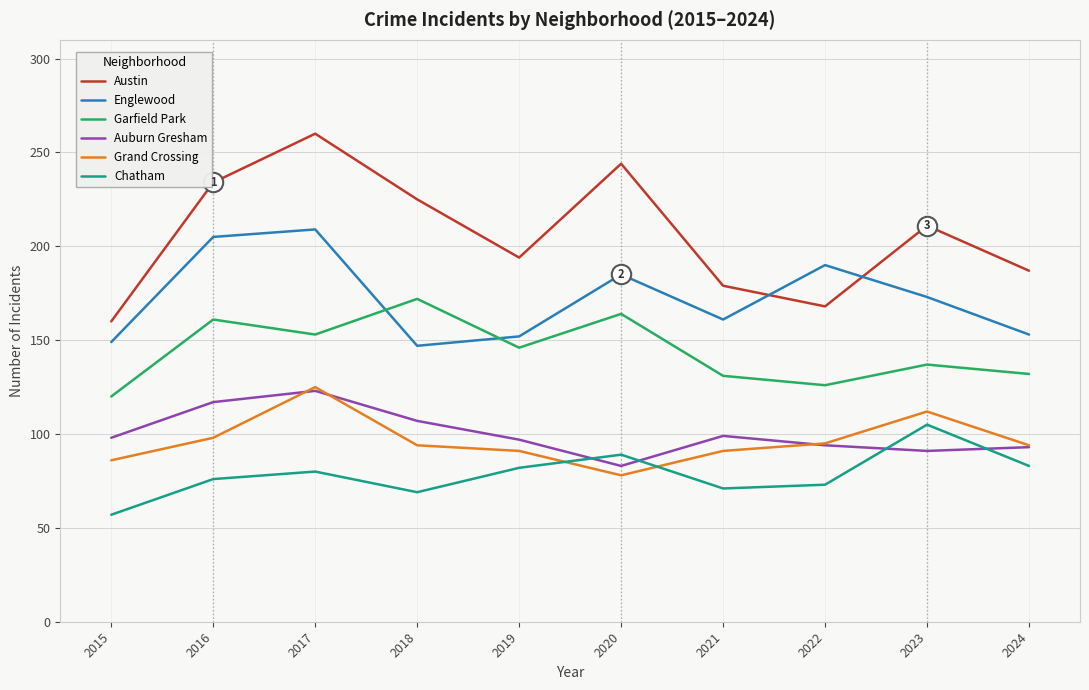

Read the Auburn Gresham value at 2020, to the nearest 5.

85